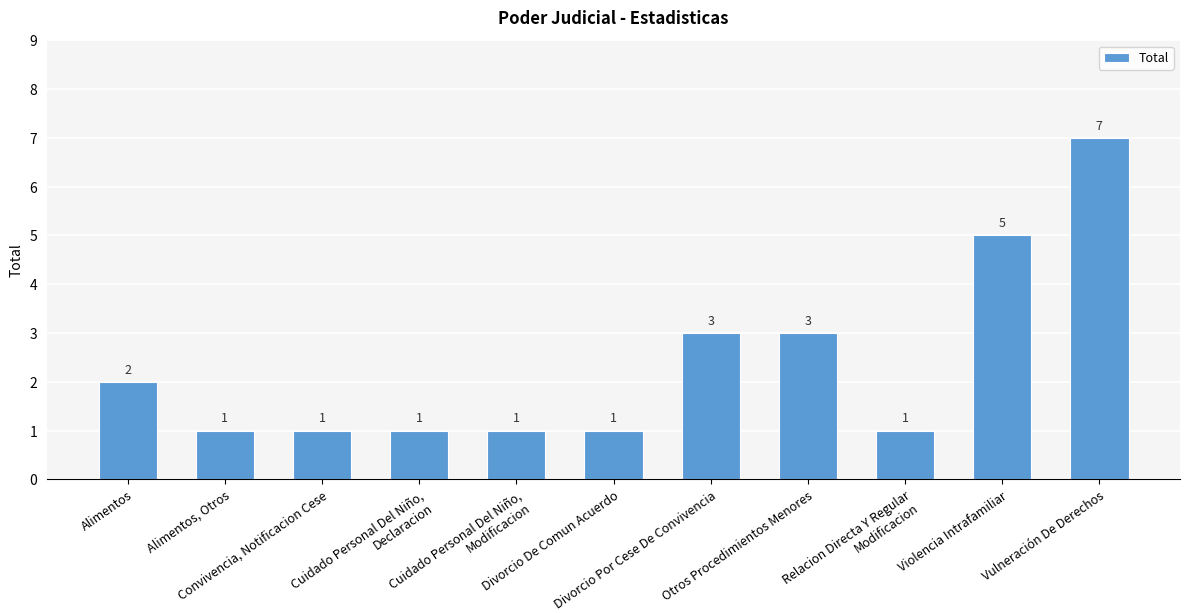

What is the sum of all values?

26